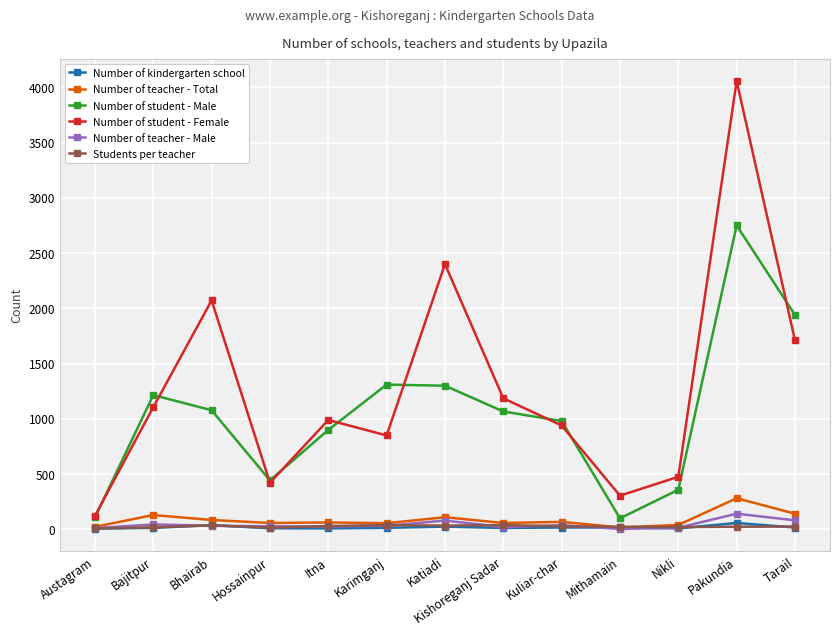

What is the label of the 12th point from the right?

Bajitpur